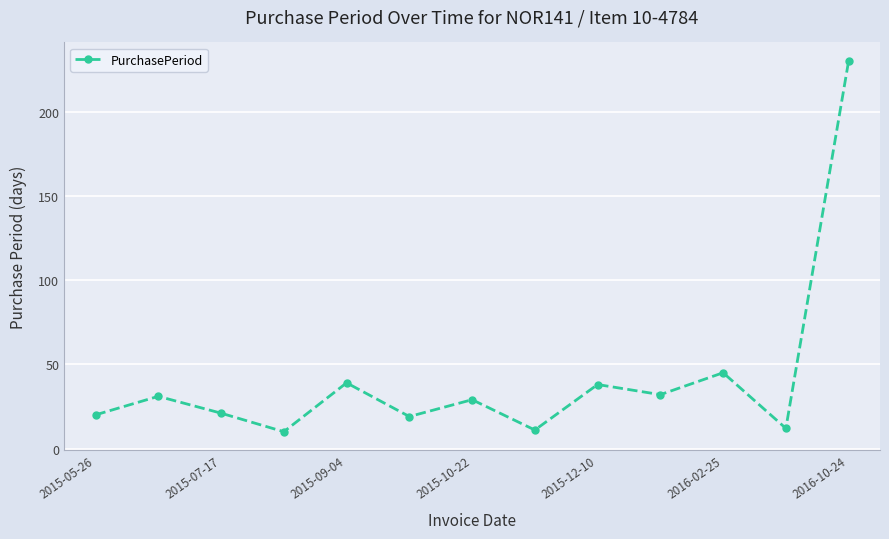

What is the maximum value shown in the chart?

230